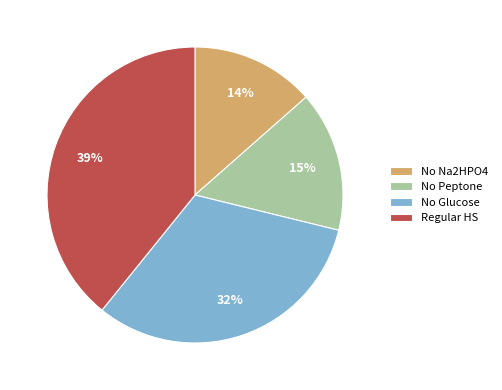

Which category has the biggest portion of the pie?

Regular HS